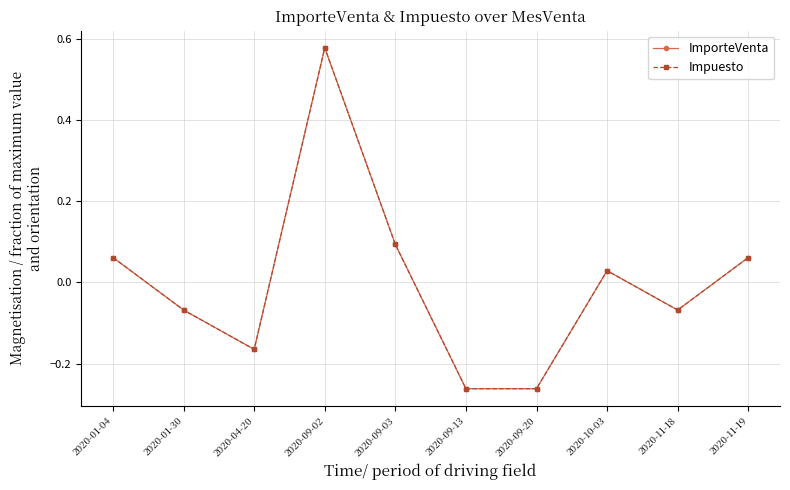

How many lines are shown in the chart?

2